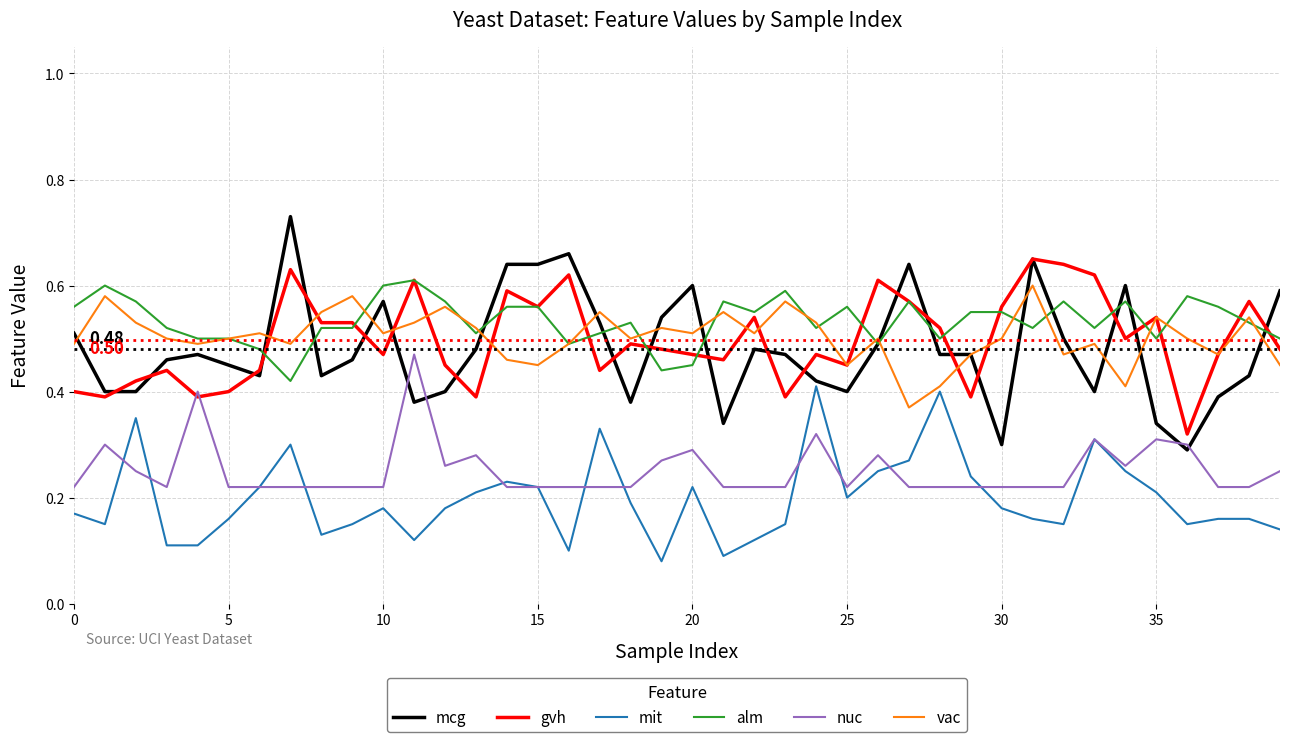

What are all the series names shown in the legend?

mcg, gvh, mit, alm, nuc, vac